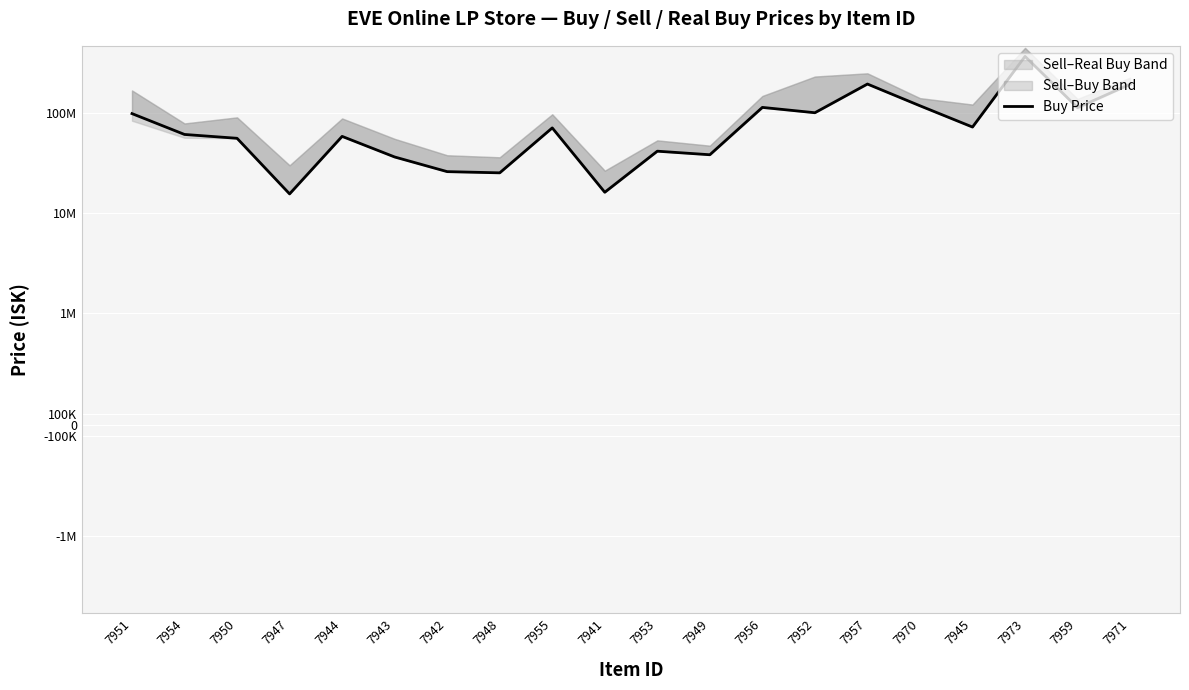

Does the chart display data point markers on the line(s)?

No